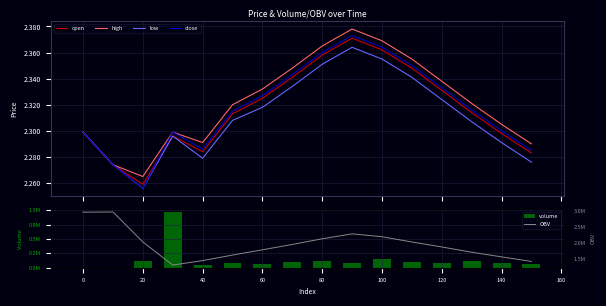

How many groups of bars are there?

16